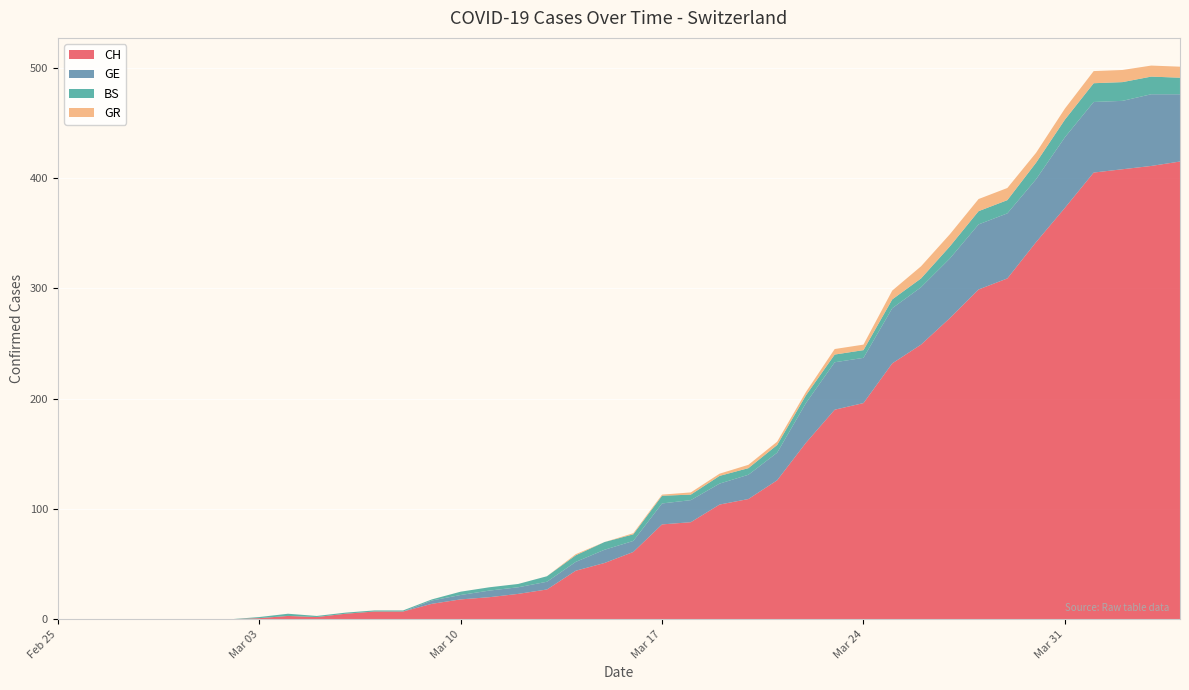

Reading left to right, transcribe all the data shown in this chart.

CH: 0=0	1=0	2=0	3=0	4=0	5=0	6=0	7=1	8=3	9=2	10=5	11=7	12=7	13=14	14=18	15=20	16=23	17=27	18=44	19=51	20=61	21=86	22=88	23=104	24=109	25=126	26=160	27=190	28=196	29=232	30=249	31=273	32=299	33=309	34=342	35=373	36=405	37=408	38=411	39=415
GE: 0=0	1=0	2=0	3=0	4=0	5=0	6=0	7=0	8=0	9=0	10=0	11=0	12=0	13=3	14=4	15=6	16=6	17=7	18=8	19=12	20=10	21=19	22=20	23=19	24=22	25=25	26=36	27=43	28=41	29=50	30=52	31=54	32=59	33=59	34=57	35=64	36=64	37=62	38=65	39=61
BS: 0=0	1=0	2=0	3=0	4=0	5=0	6=0	7=1	8=2	9=1	10=1	11=1	12=1	13=1	14=3	15=3	16=3	17=5	18=6	19=7	20=6	21=7	22=5	23=7	24=6	25=7	26=7	27=7	28=7	29=8	30=8	31=11	32=12	33=12	34=15	35=16	36=17	37=17	38=16	39=15
GR: 0=0	1=0	2=0	3=0	4=0	5=0	6=0	7=0	8=0	9=0	10=0	11=0	12=0	13=0	14=0	15=0	16=0	17=0	18=1	19=0	20=1	21=1	22=2	23=2	24=3	25=3	26=3	27=5	28=5	29=8	30=11	31=11	32=11	33=11	34=9	35=10	36=11	37=11	38=10	39=10